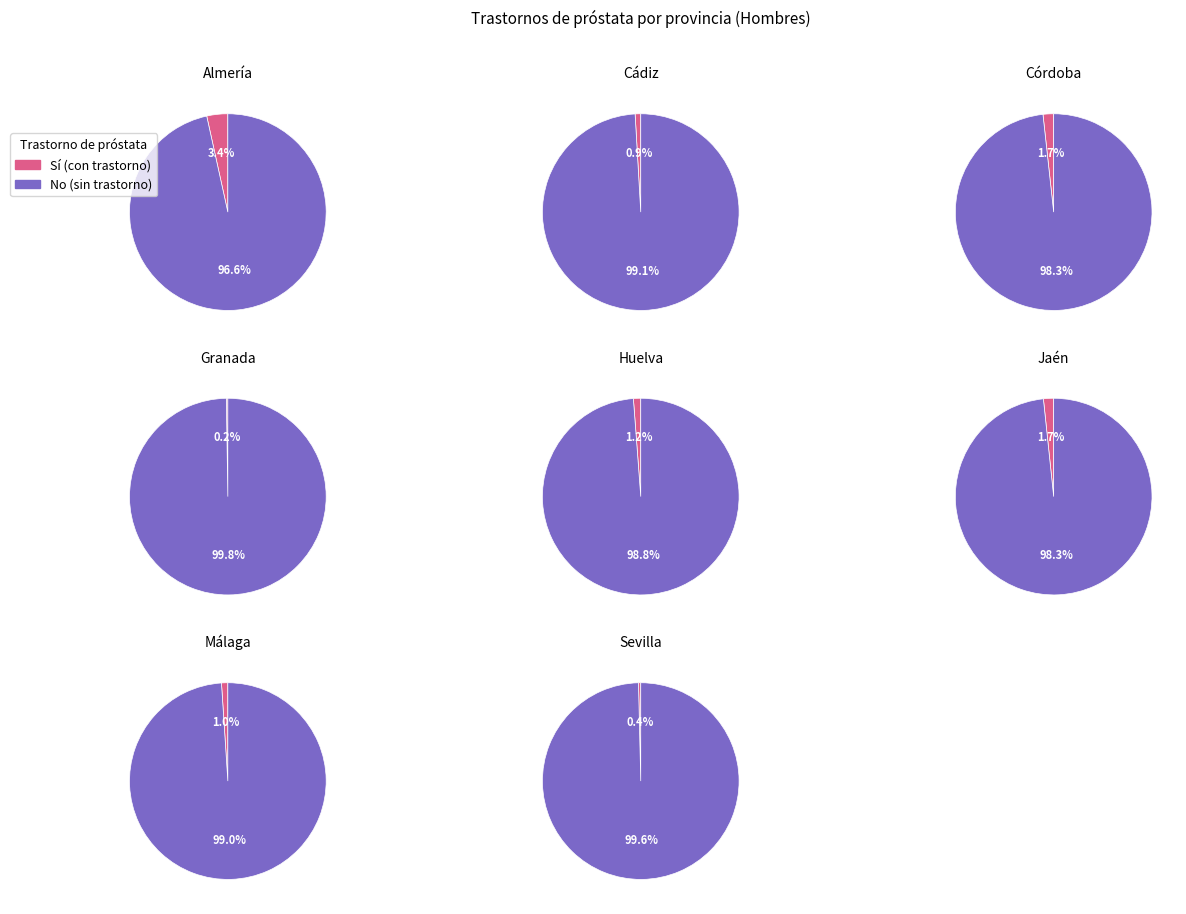

Is the sum of Córdoba and Sevilla greater than half?

No